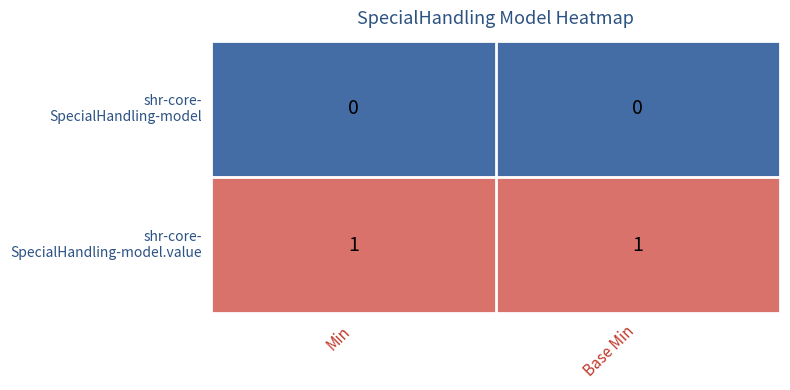

What is the difference between the highest and lowest values at Min?

1